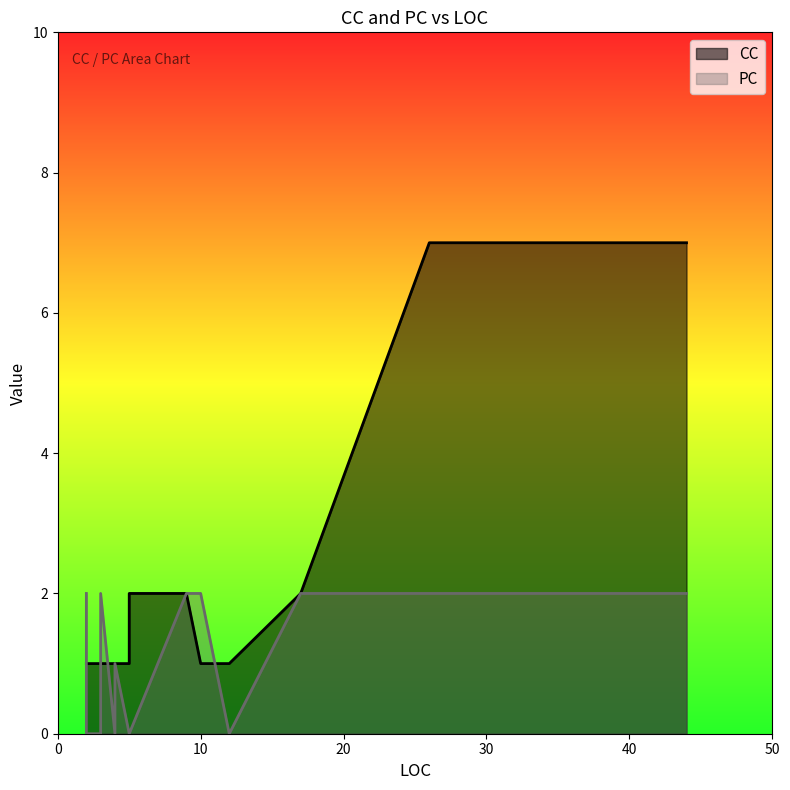

Rank the series by their maximum value, from lowest to highest.

PC, CC